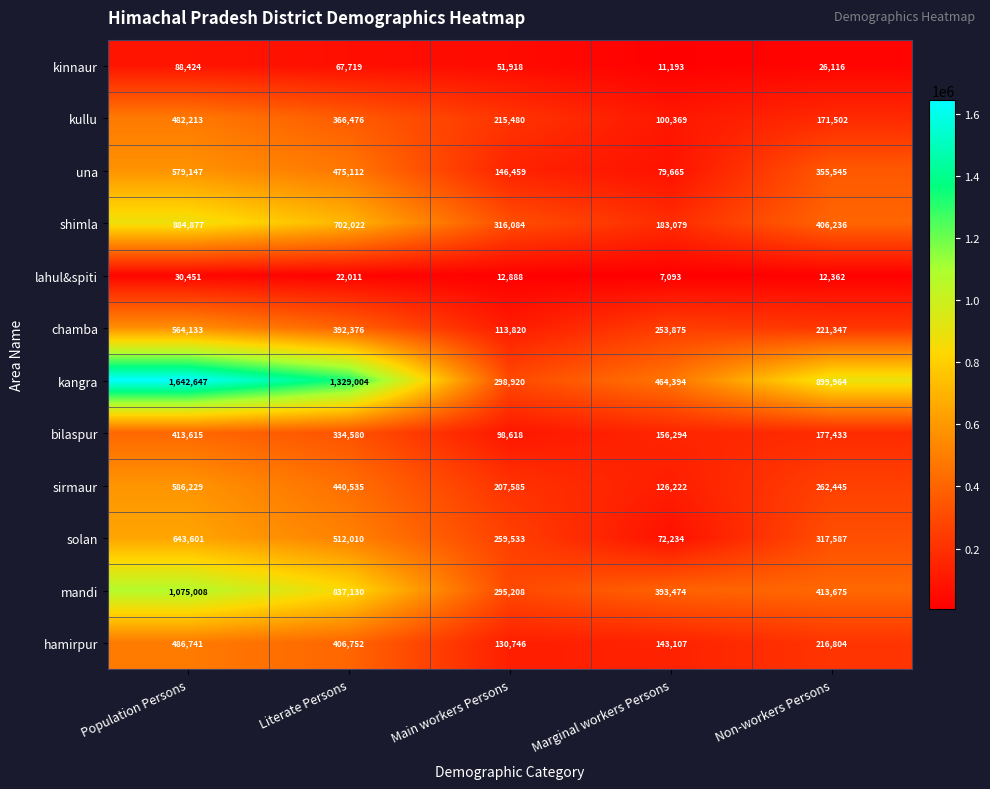

At which label does hamirpur first exceed 216804?

Population Persons